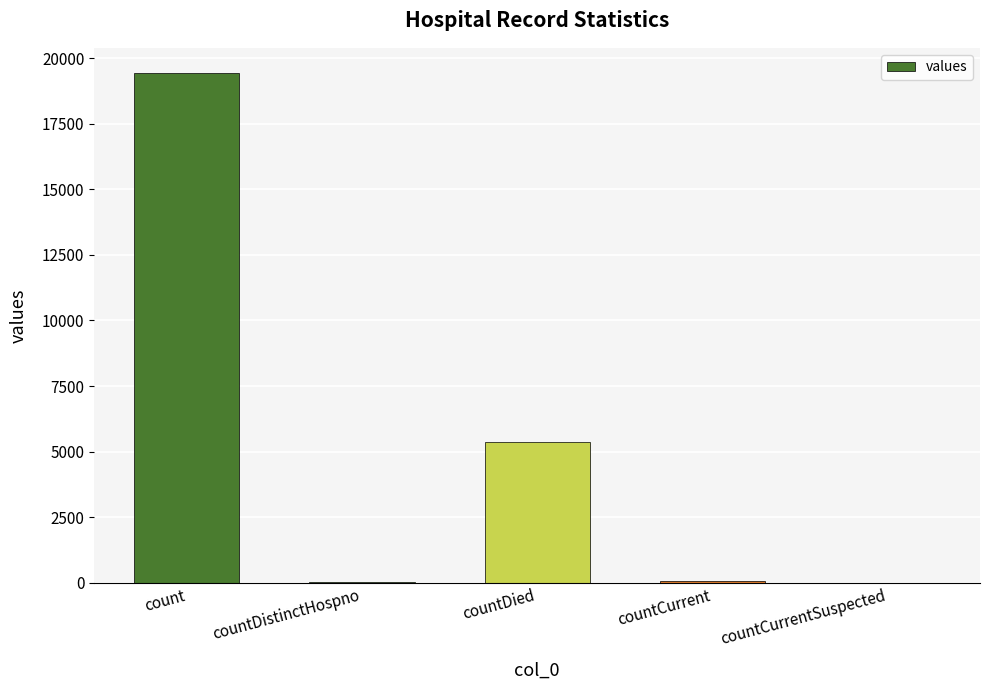

Which category has the highest value across all series?

count